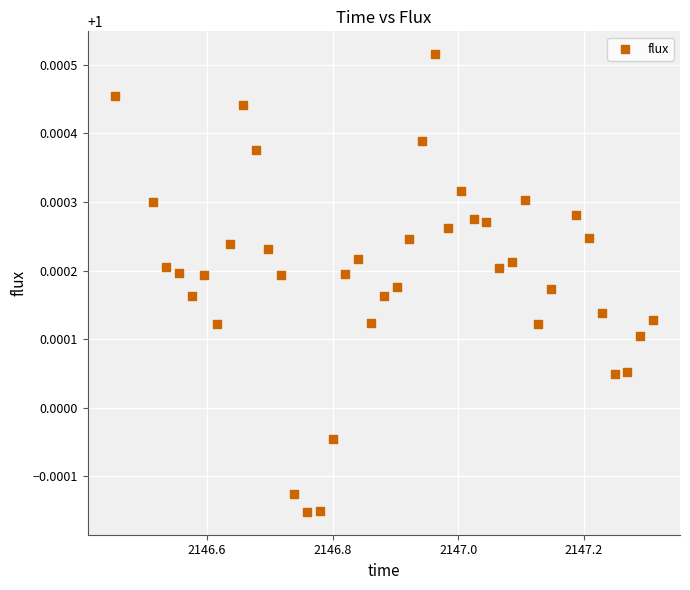

What is the range of X values (max minus min)?

0.9